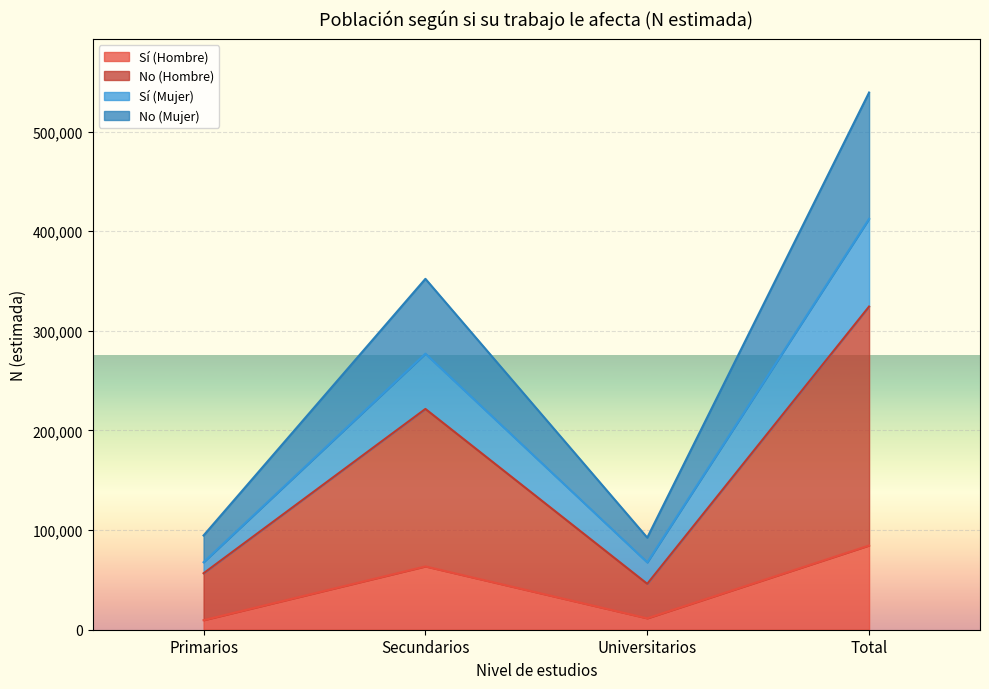

At which category does No (Hombre) reach its first local peak?

Secundarios